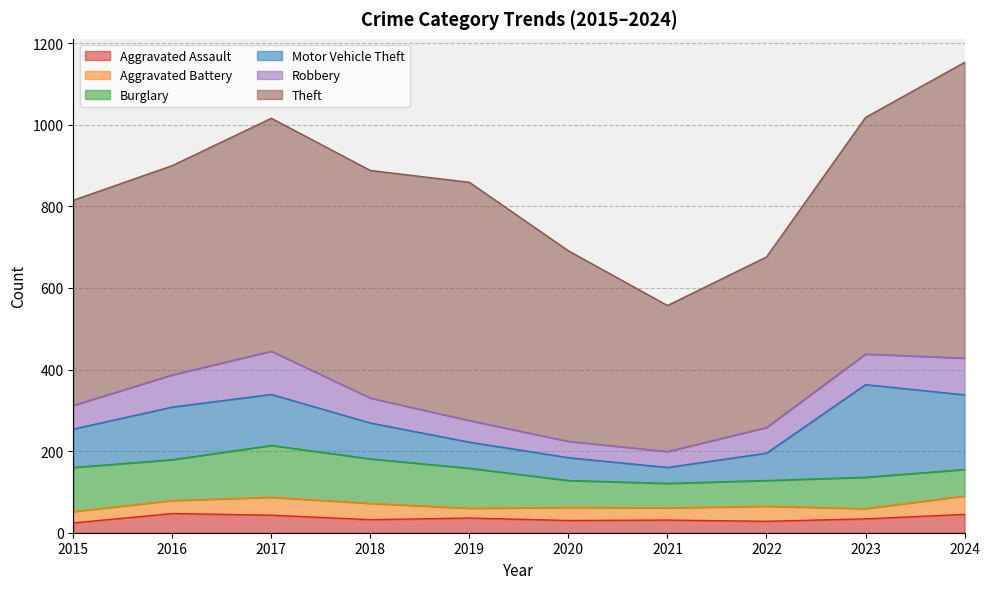

At 2015, list the series in order from smallest to largest.

Aggravated Assault, Aggravated Battery, Robbery, Motor Vehicle Theft, Burglary, Theft